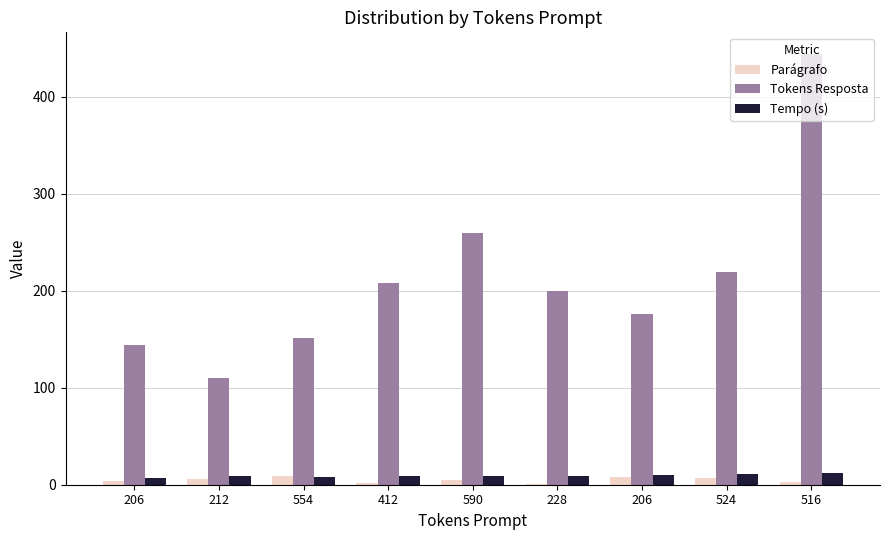

Reading left to right, extract all data points from this chart.

Parágrafo: 206=4.0	212=6.0	554=9.0	412=2.0	590=5.0	228=1.0	206=8.0	524=7.0	516=3.0
Tokens Resposta: 206=144.0	212=110.0	554=151.0	412=208.0	590=259.0	228=200.0	206=176.0	524=219.0	516=444.0
Tempo (s): 206=6.8	212=8.6	554=7.9	412=9.4	590=9.3	228=9.4	206=9.6	524=11.1	516=12.3